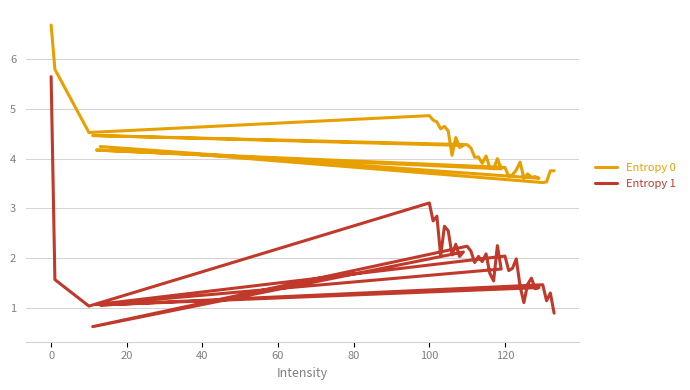

True or false: Entropy 1 and Entropy 0 cross at least once.

False